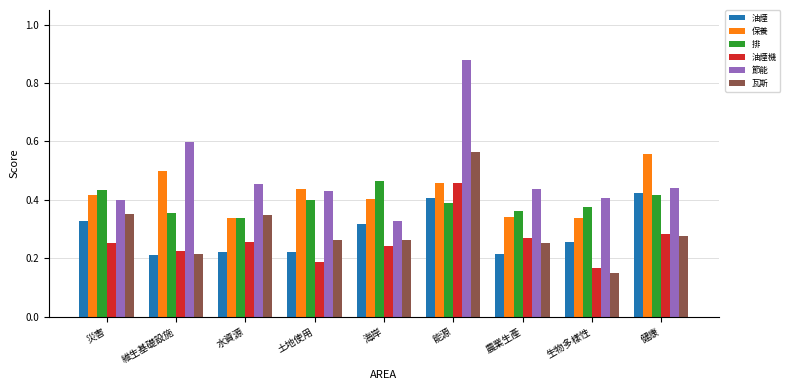

Does the chart contain any negative values?

No